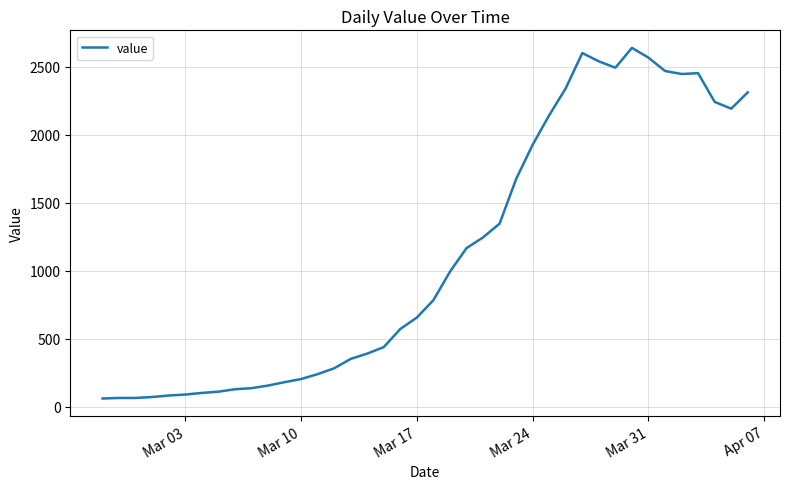

What is the maximum value shown in the chart?

2638